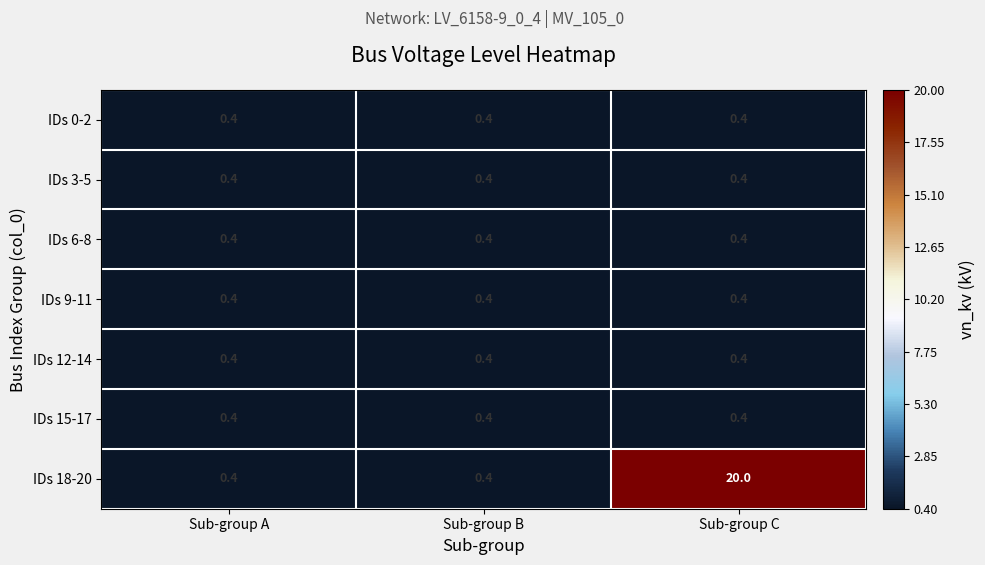

What is the lowest value of the IDs 6-8 series?

0.4